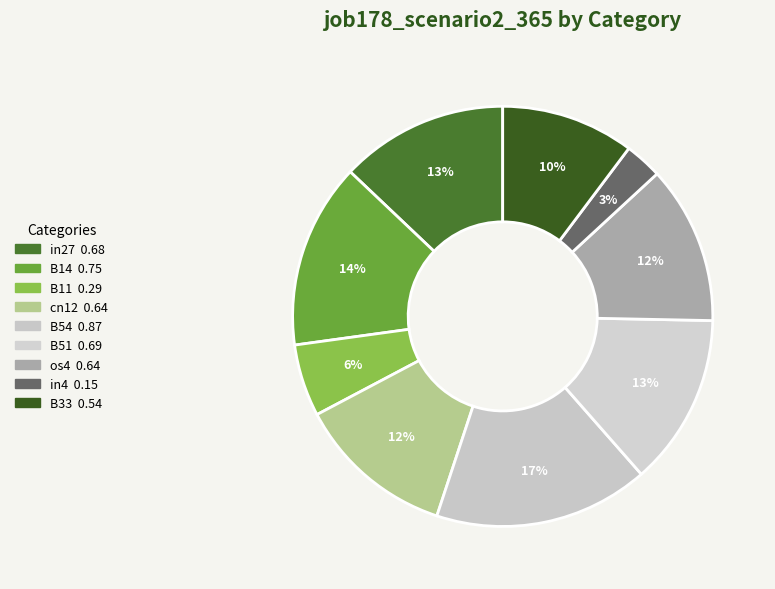

Does cn12 account for over 50% of the chart?

No